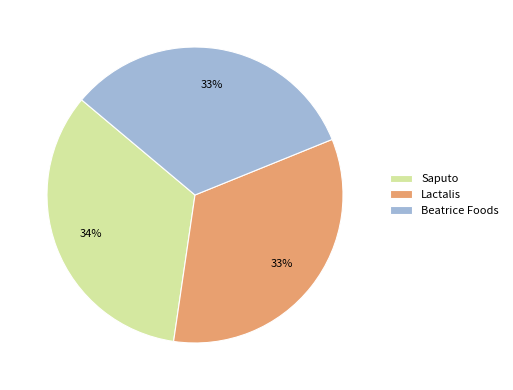

Is Beatrice Foods the majority of the pie?

No